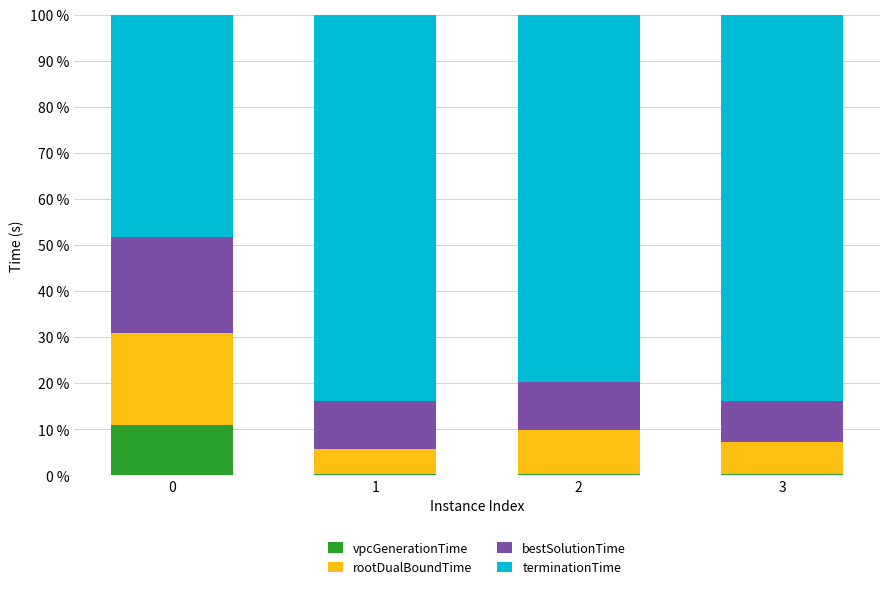

How many series are shown in this chart?

4